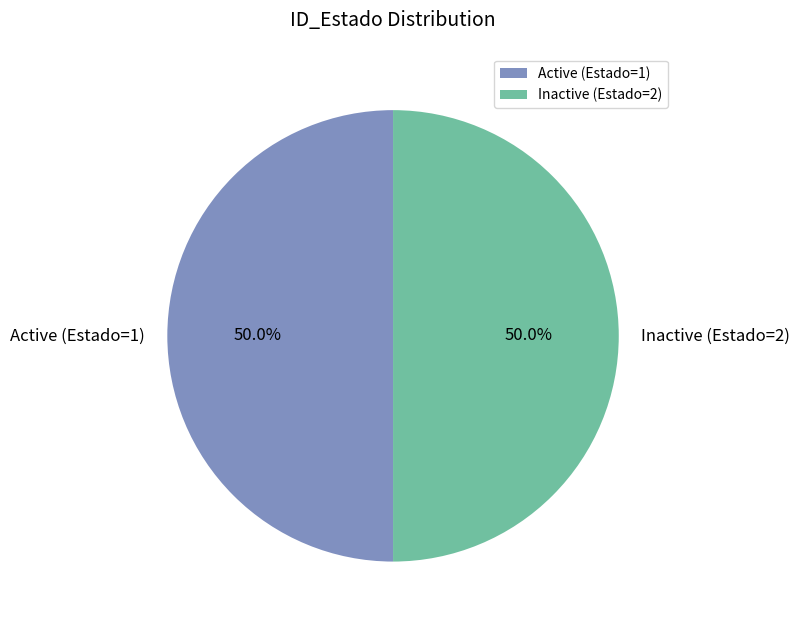

Combined, what portion of the pie is Active (Estado=1) and Inactive (Estado=2)?

100.0%